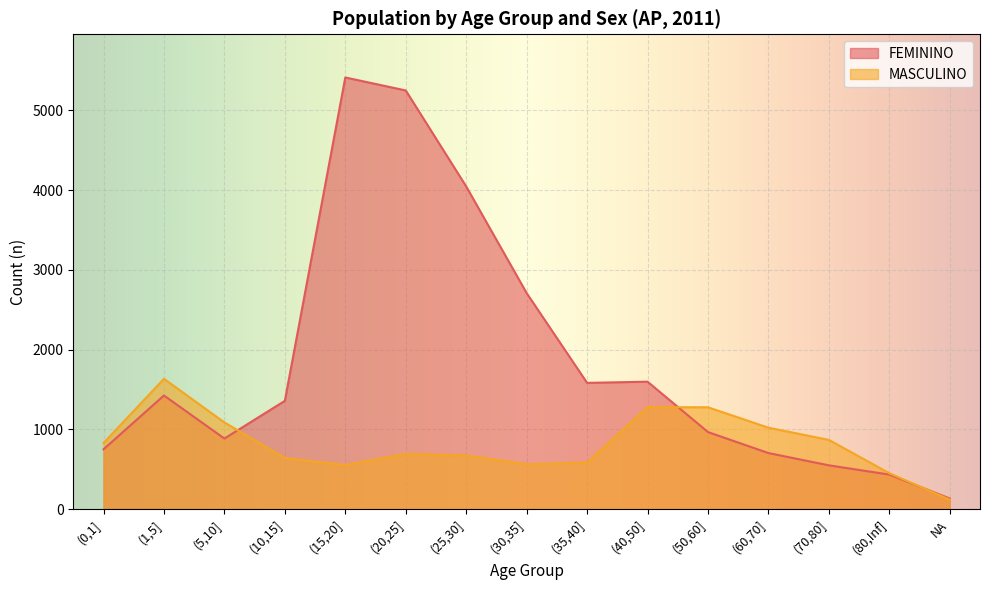

The FEMININO series shows 2758 at (35,40]. True or false?

False